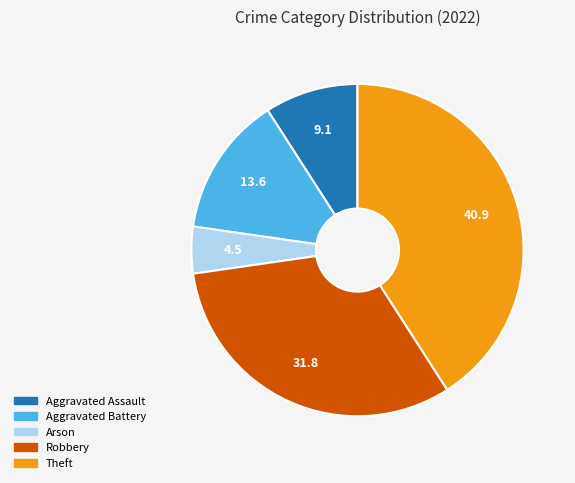

Rank the categories by value from lowest to highest.

Arson, Aggravated Assault, Aggravated Battery, Robbery, Theft